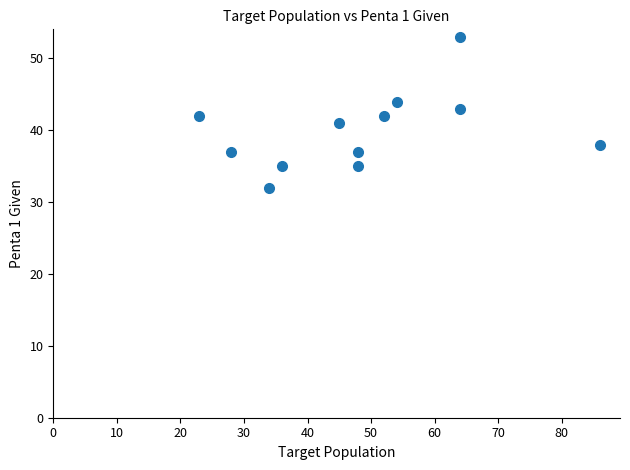

What is the range of Y values (max minus min)?

21